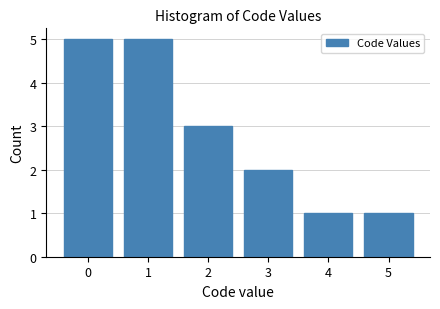

Reading left to right, transcribe all the data shown in this chart.

0=5	1=5	2=3	3=2	4=1	5=1